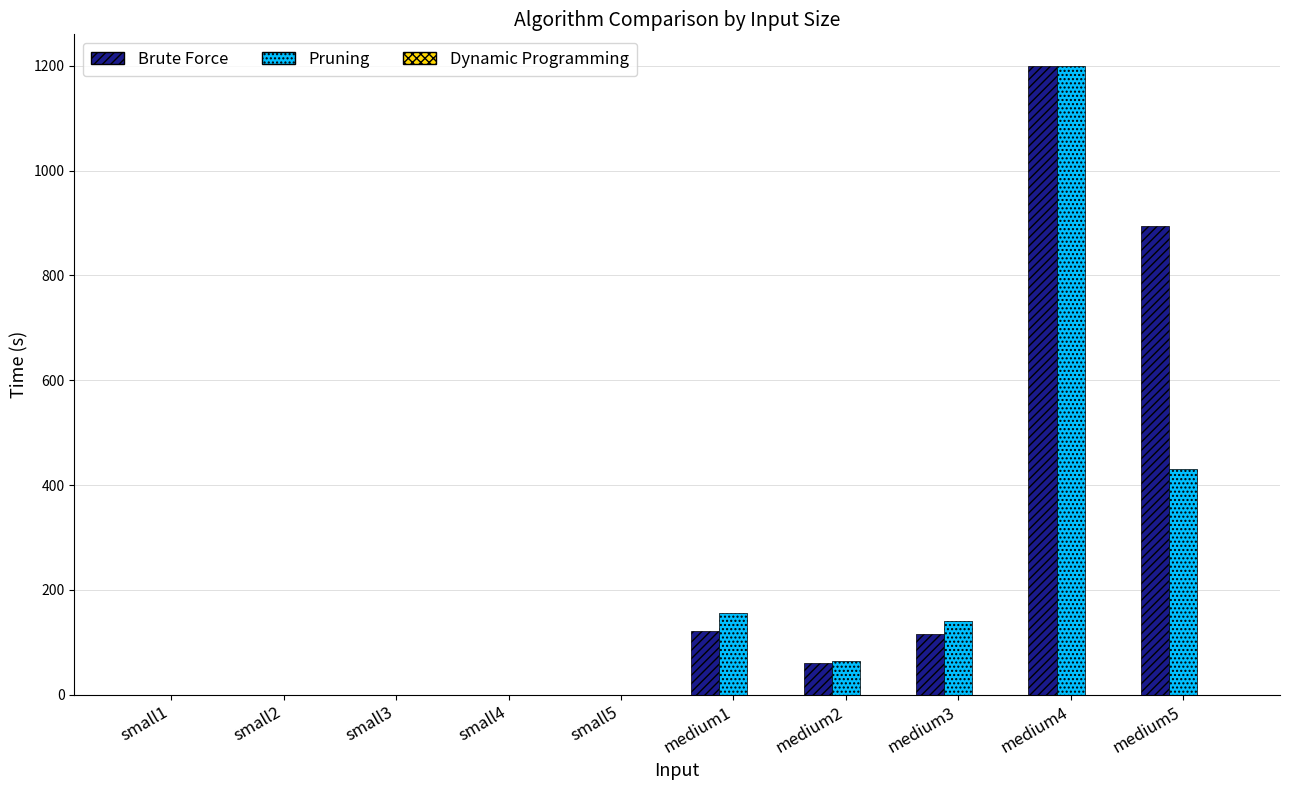

At which category does the chart reach its peak across all series?

medium4